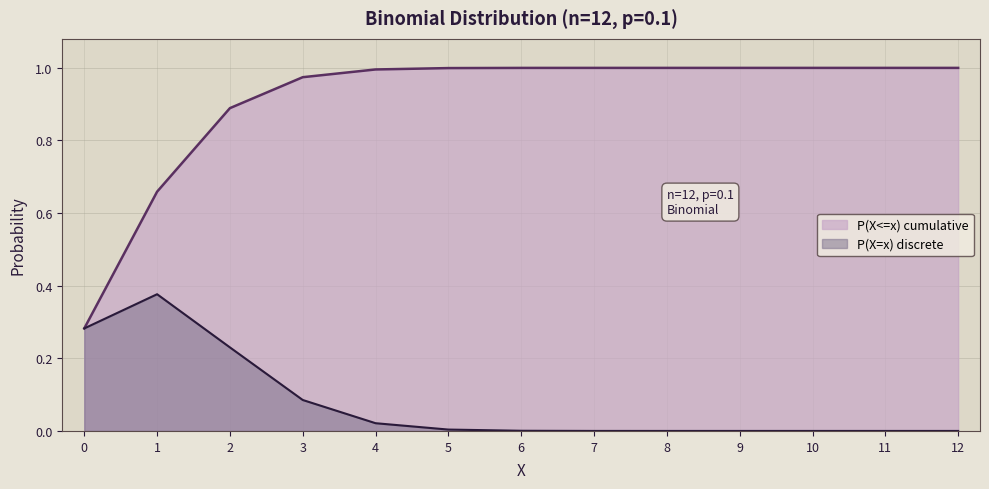

Rank the series by their average value, from lowest to highest.

P(X=x) discrete, P(X<=x) cumulative